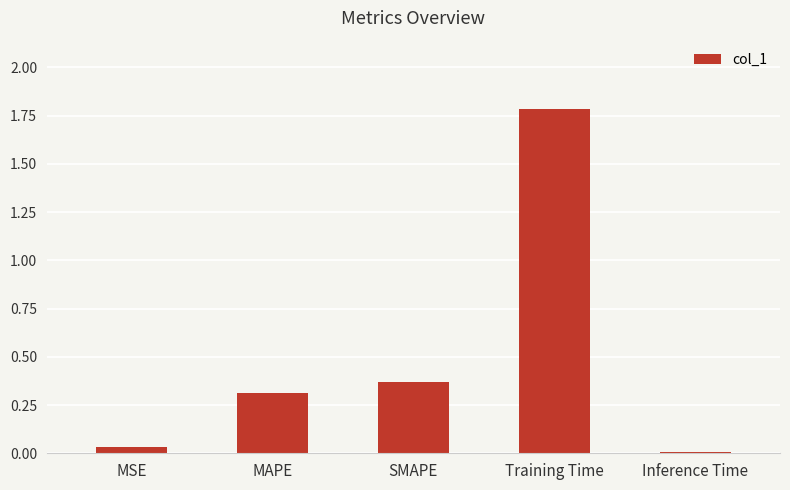

The value at Training Time is 1.8. True or false?

True